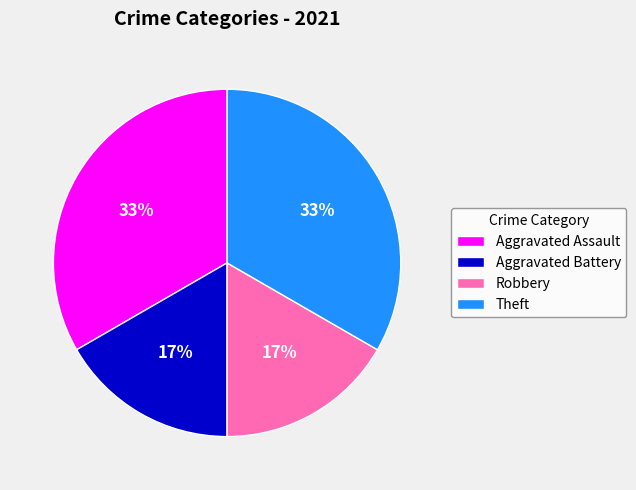

What percentage is the Theft slice, to the nearest percent?

33%